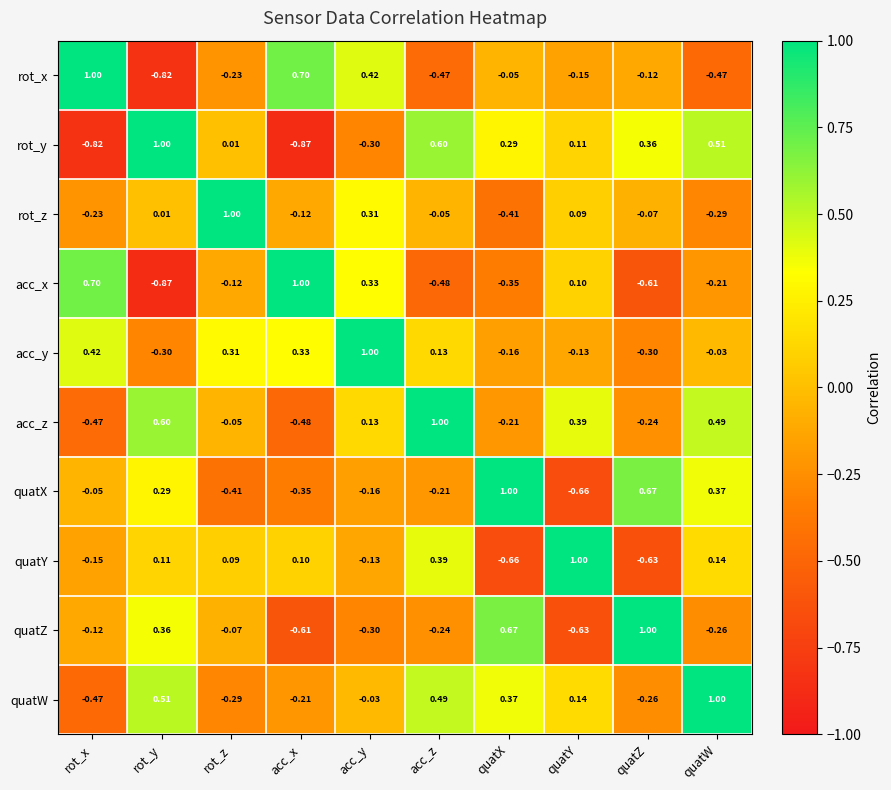

Which category has the lowest value in the quatZ series?

quatY